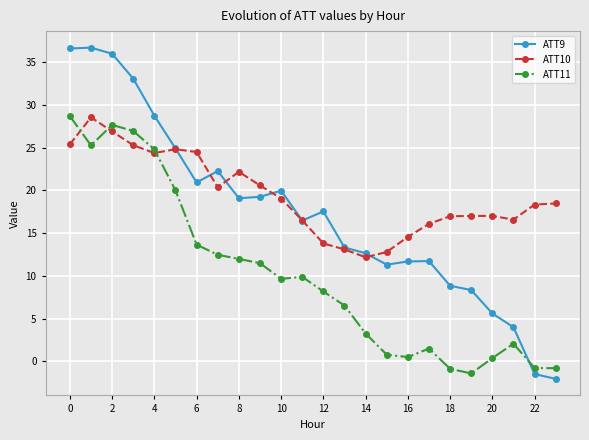

What is the minimum value shown in the chart?

-2.0